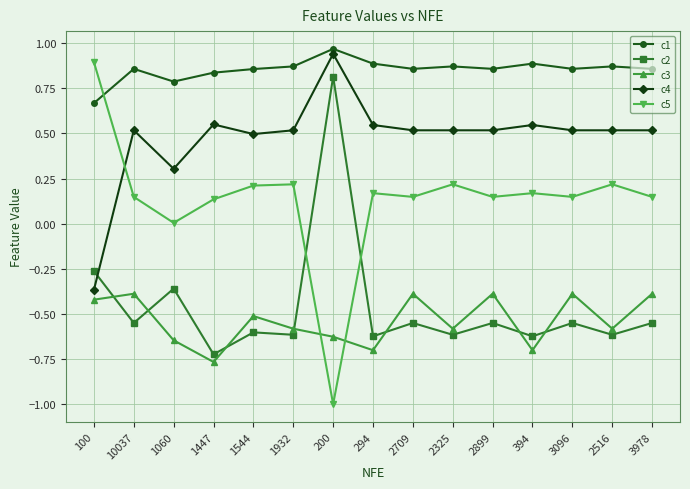

How many intersections are there between c5 and c4?

1